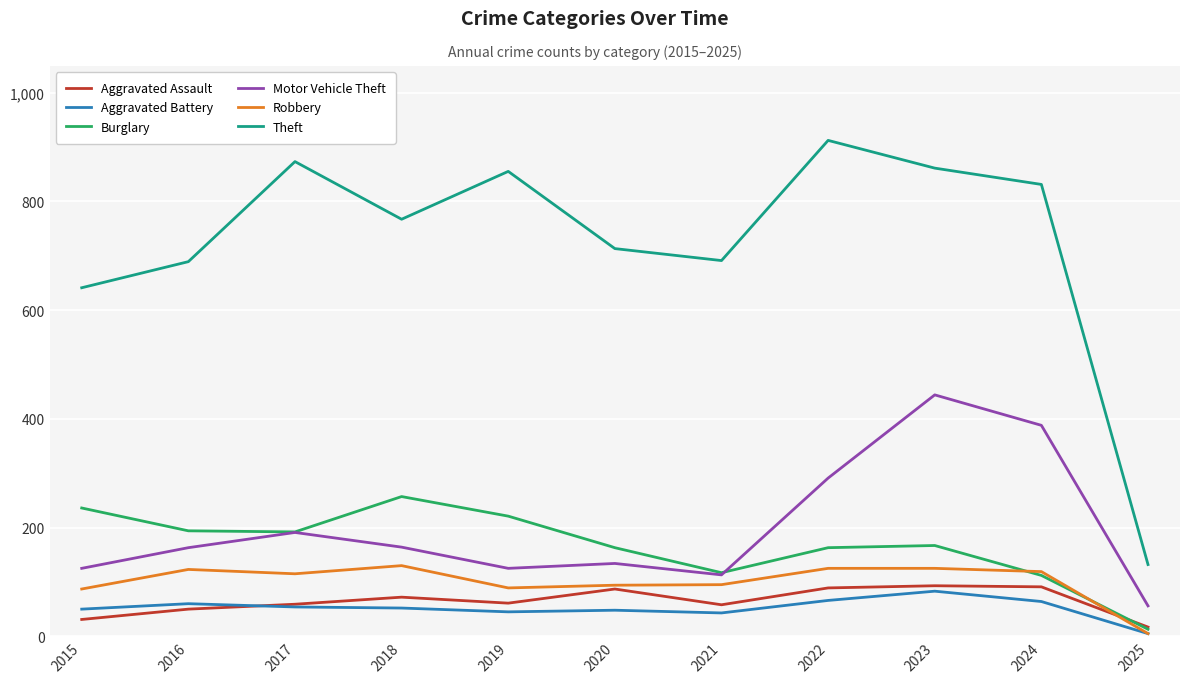

True or false: Aggravated Battery has a value of 52 at 2018.

True